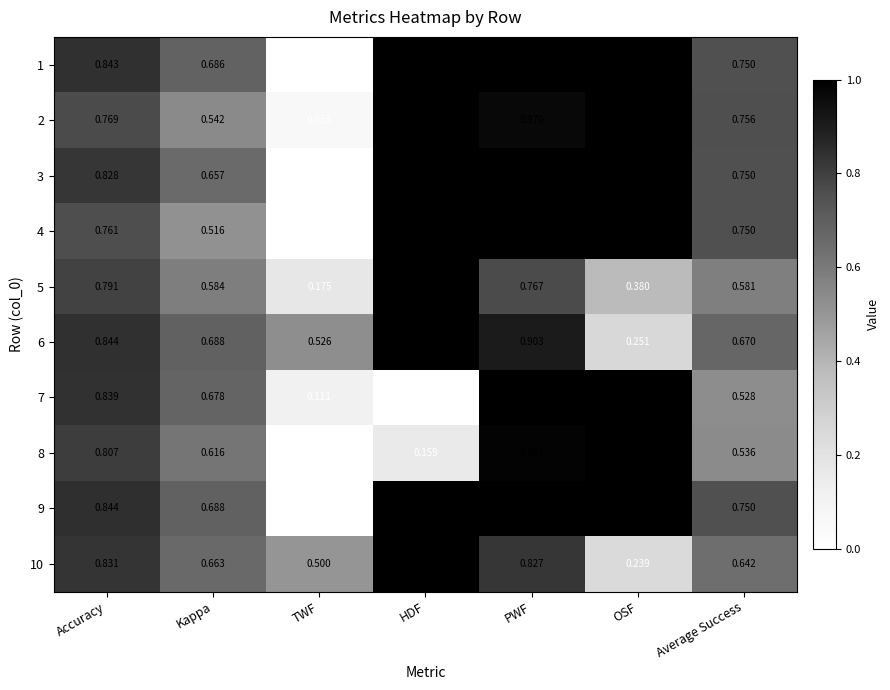

Is the value of 2 at OSF greater than the value of 9 at Accuracy?

Yes